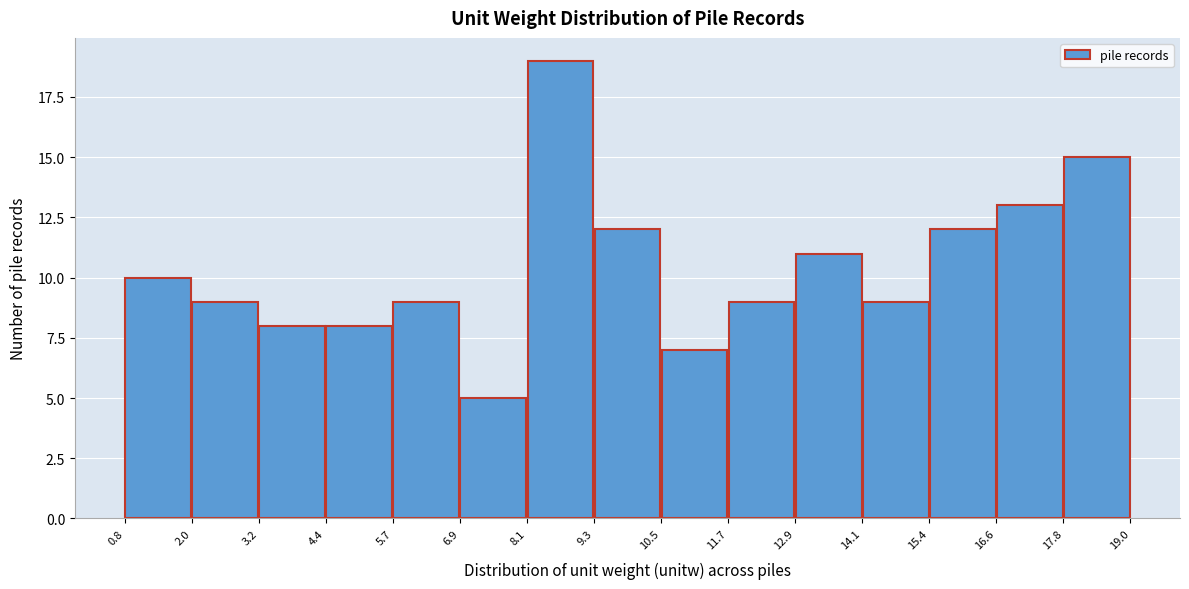

What is the height of the bar covering 17.8 to 19.0 on the x-axis? The values are not printed on the chart, so give them approximately, as read against the axis.

15